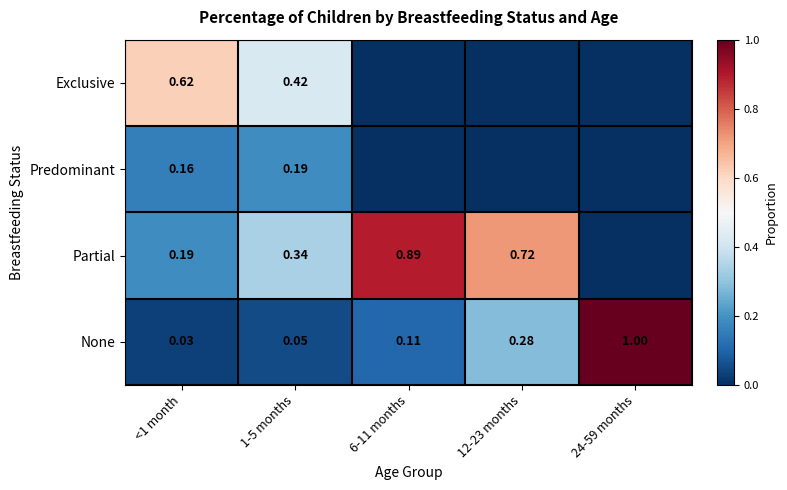

Which has a higher value, 12-23 months or 6-11 months?

12-23 months